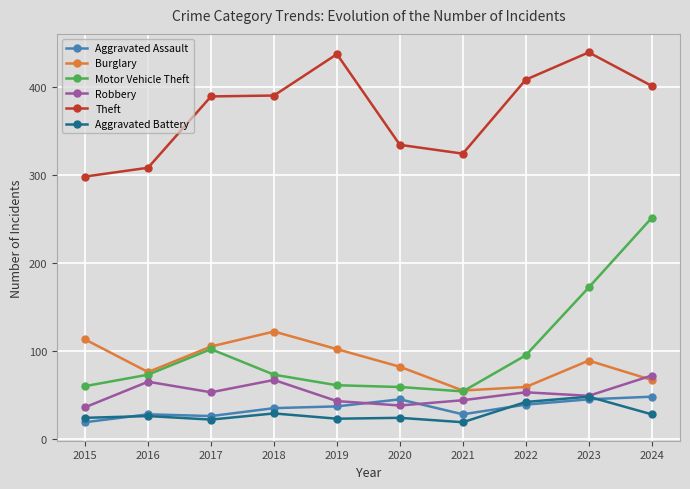

The value of Burglary at 2024 is 43. True or false?

False